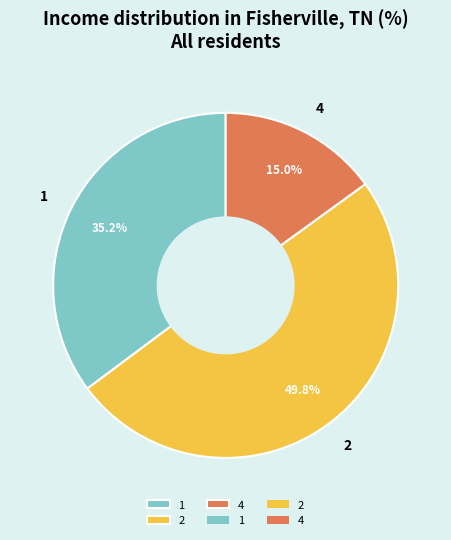

Between 1 and 2, which is larger?

2